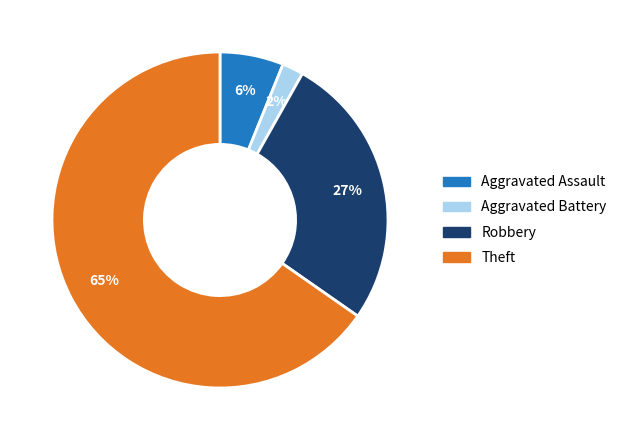

How many slices are in this pie chart?

4